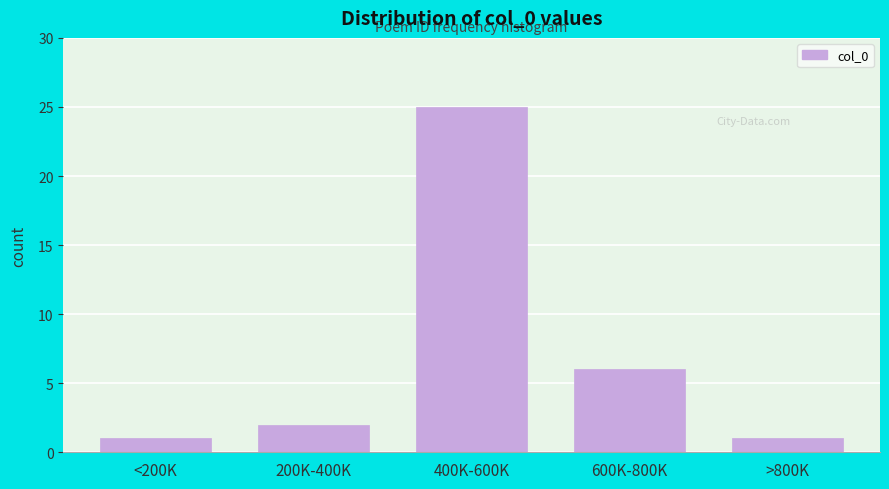

Reading left to right, list all the values displayed in this chart.

1	2	25	6	1